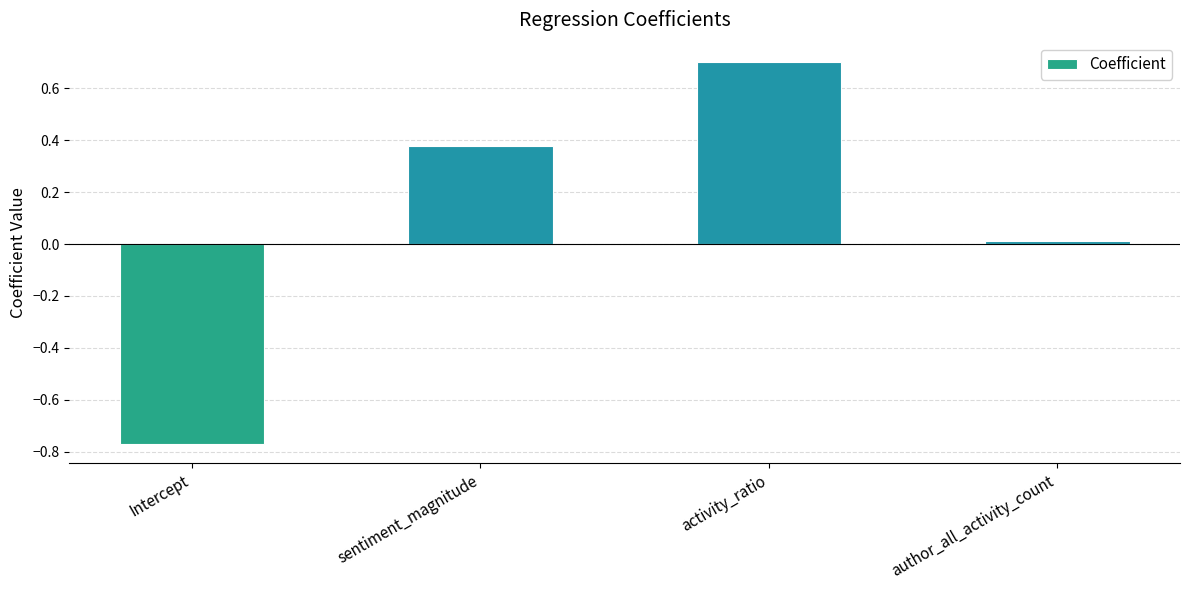

At which label does the data first exceed 0?

sentiment_magnitude